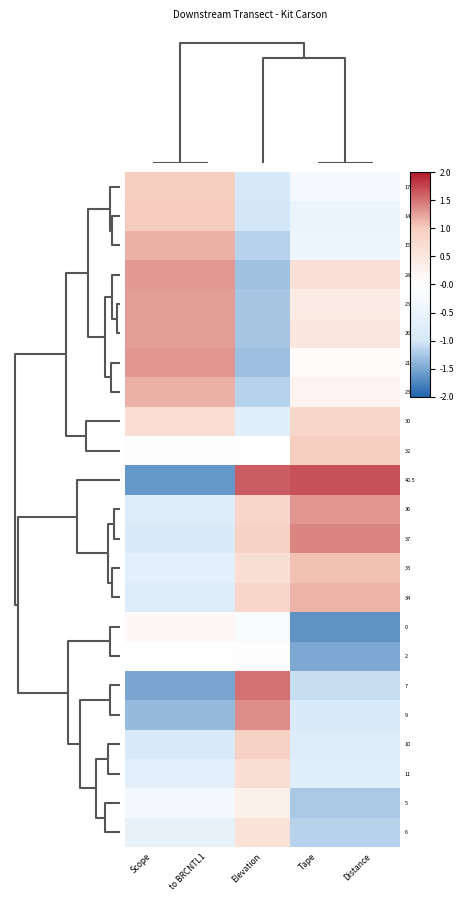

Reading left to right, transcribe all the data shown in this chart.

17: Scope=1.0	to BRCNTL1=1.0	Elevation=-1.0	Tape=-0.3	Distance=-0.3
14: Scope=1.0	to BRCNTL1=1.0	Elevation=-1.0	Tape=-0.5	Distance=-0.5
15: Scope=1.2	to BRCNTL1=1.2	Elevation=-1.2	Tape=-0.4	Distance=-0.4
28: Scope=1.3	to BRCNTL1=1.3	Elevation=-1.3	Tape=0.7	Distance=0.7
25: Scope=1.3	to BRCNTL1=1.3	Elevation=-1.3	Tape=0.4	Distance=0.4
26: Scope=1.3	to BRCNTL1=1.3	Elevation=-1.3	Tape=0.5	Distance=0.5
21: Scope=1.3	to BRCNTL1=1.3	Elevation=-1.3	Tape=0.1	Distance=0.1
23: Scope=1.2	to BRCNTL1=1.2	Elevation=-1.2	Tape=0.2	Distance=0.2
30: Scope=0.7	to BRCNTL1=0.7	Elevation=-0.7	Tape=0.8	Distance=0.8
32: Scope=0.0	to BRCNTL1=0.0	Elevation=-0.0	Tape=1.0	Distance=1.0
40.5: Scope=-1.6	to BRCNTL1=-1.6	Elevation=1.6	Tape=1.7	Distance=1.7
36: Scope=-0.8	to BRCNTL1=-0.8	Elevation=0.8	Tape=1.3	Distance=1.3
37: Scope=-0.9	to BRCNTL1=-0.9	Elevation=0.9	Tape=1.4	Distance=1.4
33: Scope=-0.7	to BRCNTL1=-0.7	Elevation=0.7	Tape=1.1	Distance=1.1
34: Scope=-0.8	to BRCNTL1=-0.8	Elevation=0.8	Tape=1.1	Distance=1.1
0: Scope=0.1	to BRCNTL1=0.1	Elevation=-0.1	Tape=-1.7	Distance=-1.7
2: Scope=-0.0	to BRCNTL1=-0.0	Elevation=0.0	Tape=-1.5	Distance=-1.5
7: Scope=-1.5	to BRCNTL1=-1.5	Elevation=1.5	Tape=-1.1	Distance=-1.1
9: Scope=-1.4	to BRCNTL1=-1.4	Elevation=1.4	Tape=-0.9	Distance=-0.9
10: Scope=-0.9	to BRCNTL1=-0.9	Elevation=0.9	Tape=-0.8	Distance=-0.8
11: Scope=-0.7	to BRCNTL1=-0.7	Elevation=0.7	Tape=-0.7	Distance=-0.7
5: Scope=-0.3	to BRCNTL1=-0.3	Elevation=0.3	Tape=-1.2	Distance=-1.2
6: Scope=-0.6	to BRCNTL1=-0.6	Elevation=0.6	Tape=-1.2	Distance=-1.2